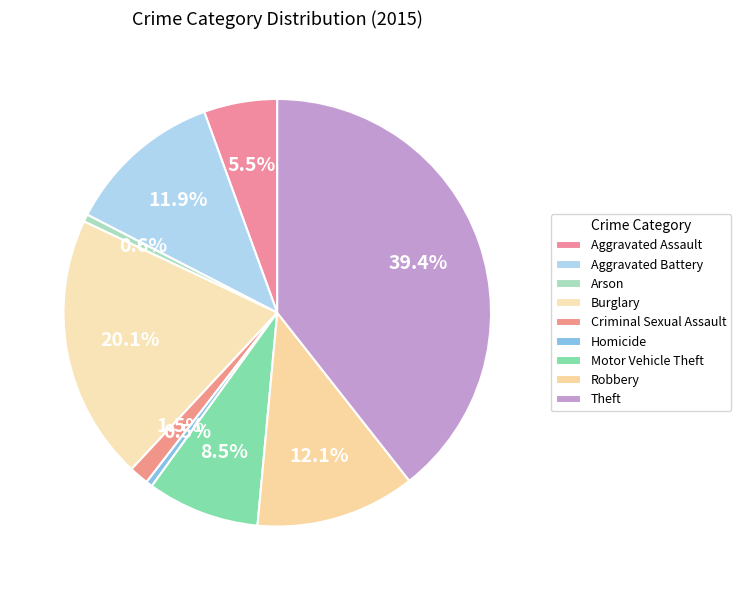

What is the largest slice in the pie chart?

Theft